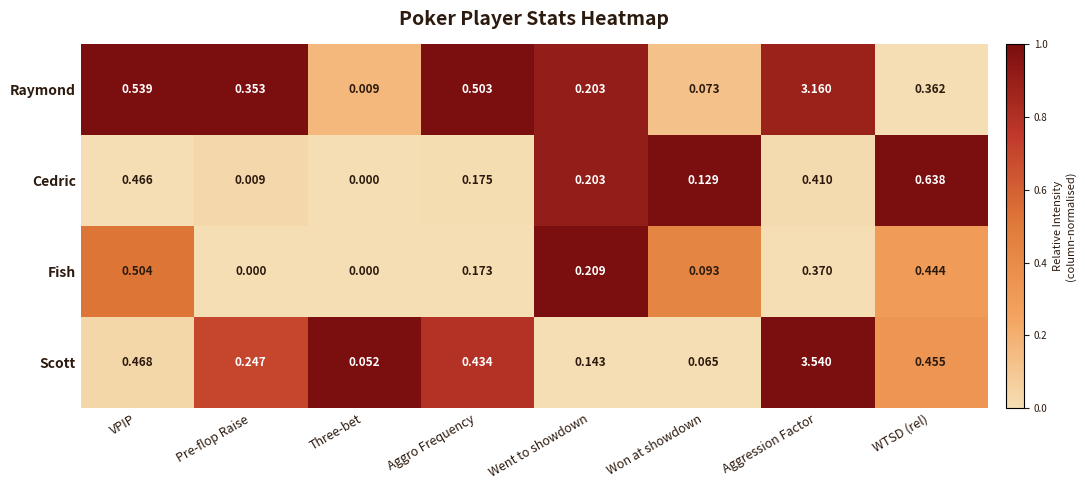

At Pre-flop Raise, list the series in order from largest to smallest.

Raymond, Scott, Cedric, Fish